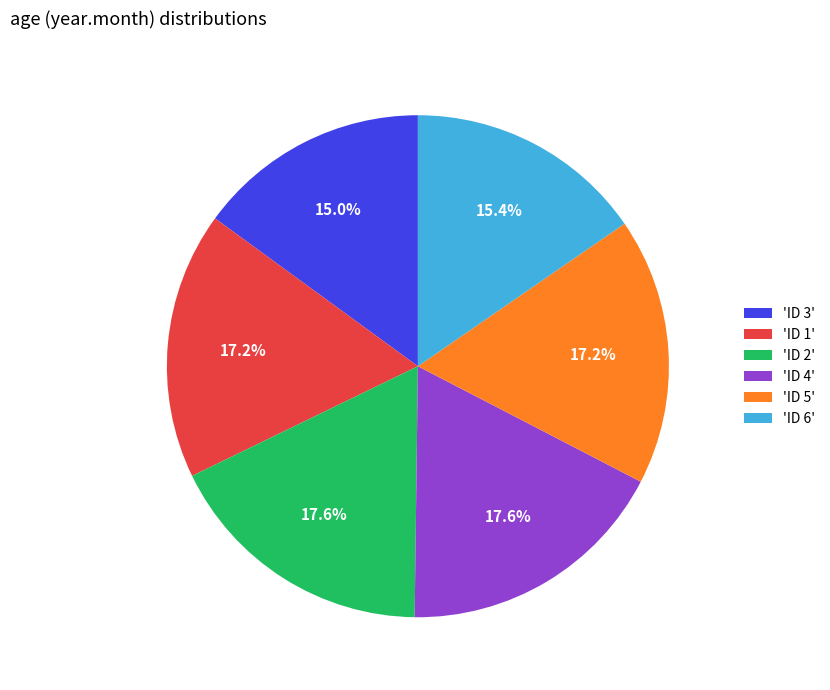

Does any single category account for the majority?

No